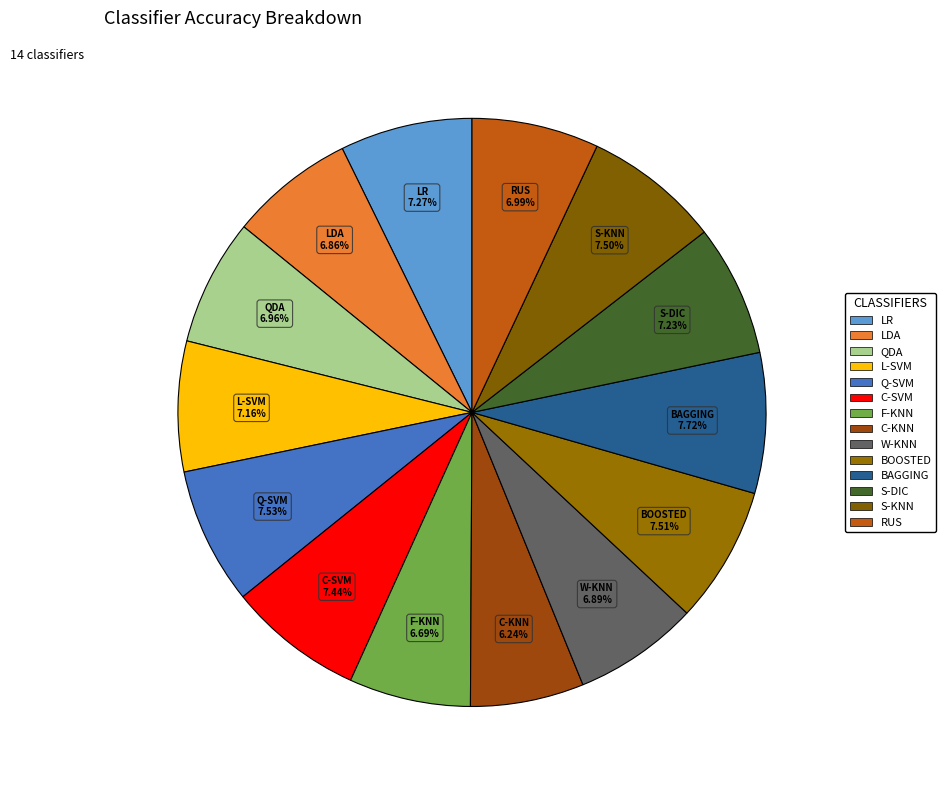

Combined, do BAGGING and C-SVM account for over 50%?

No